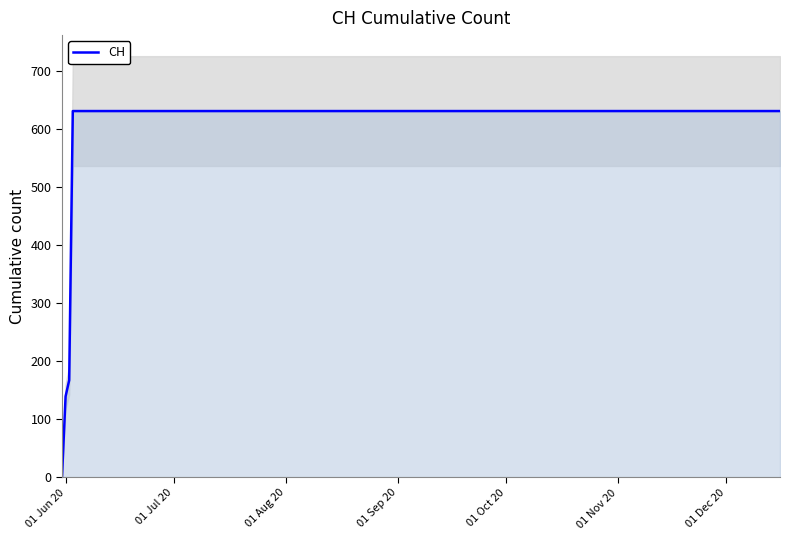

What is the highest value of the CH series?

631